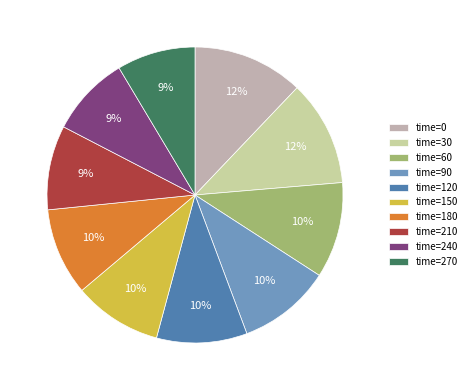

Do time=270 and time=0 together represent more than half of the pie?

No